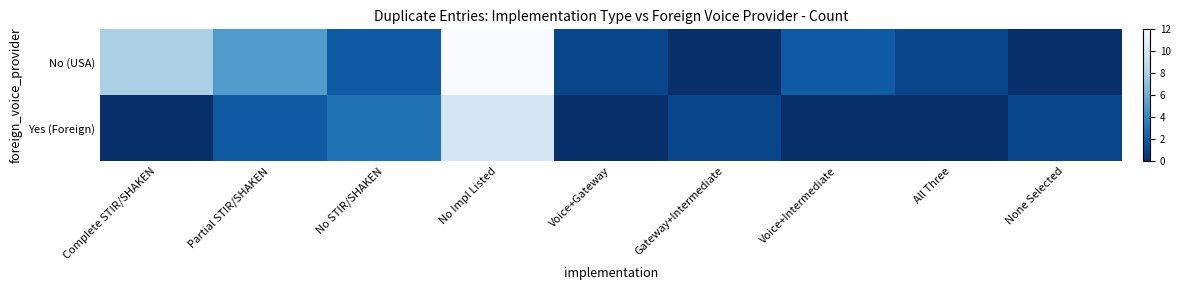

Rank the series by their maximum value, from highest to lowest.

No (USA), Yes (Foreign)